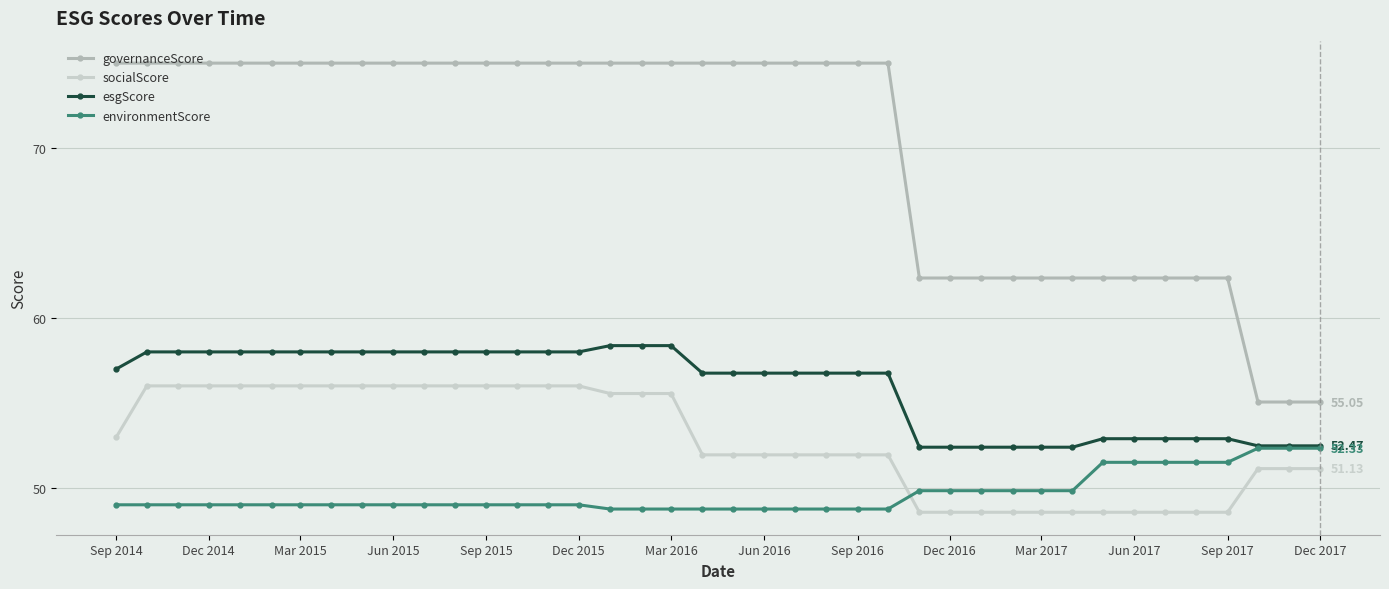

Does the chart have visible grid lines?

Yes